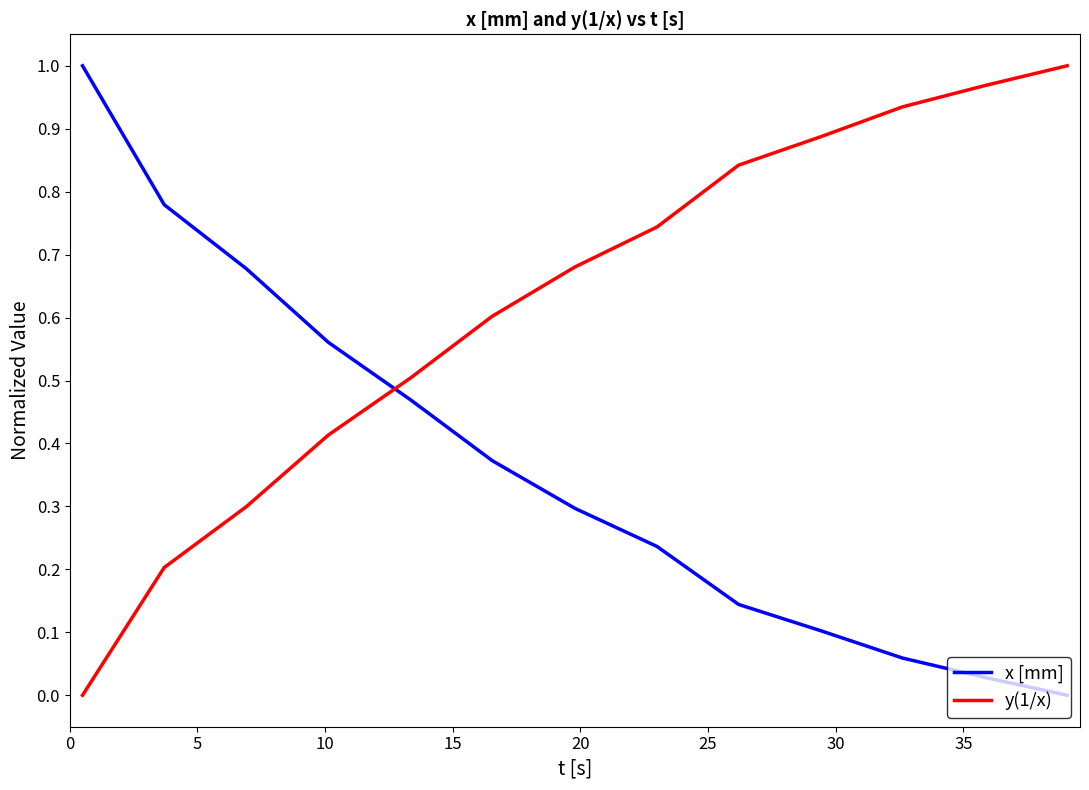

List the series in order of their overall mean, lowest first.

x [mm], y(1/x)